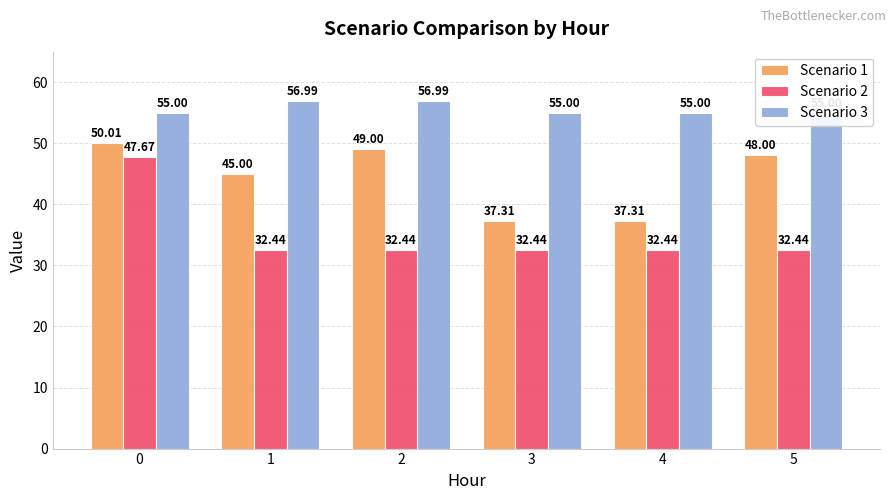

How many data points does each series have?

6